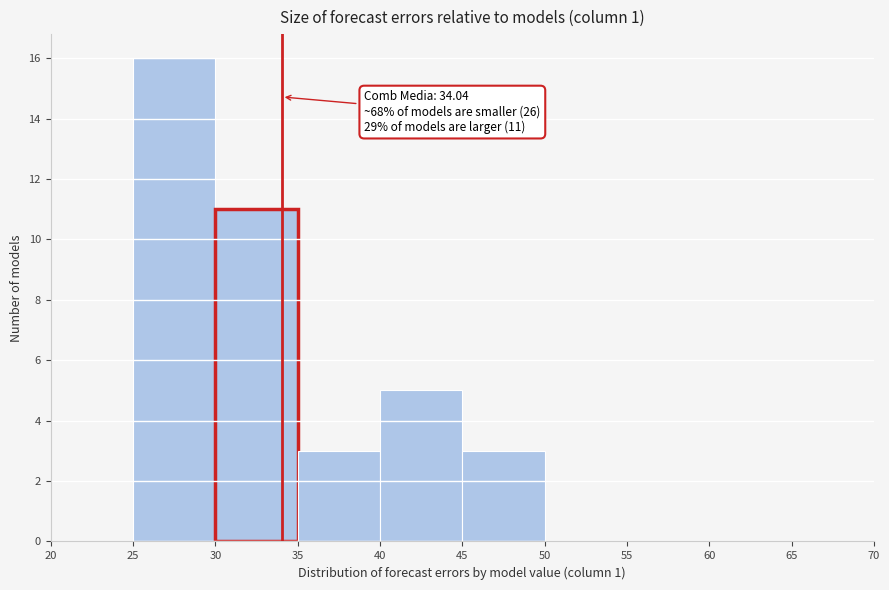

Over which range of the x-axis is the bar tallest?

25 to 30